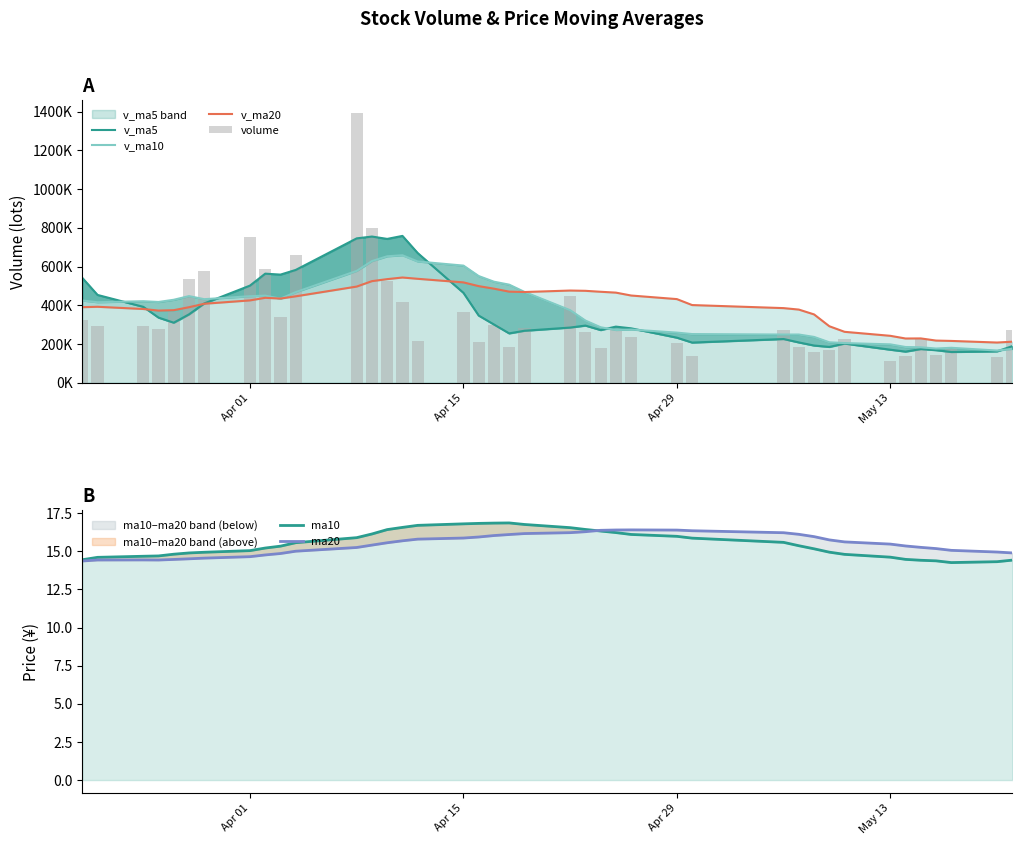

How many groups of bars are there?

40